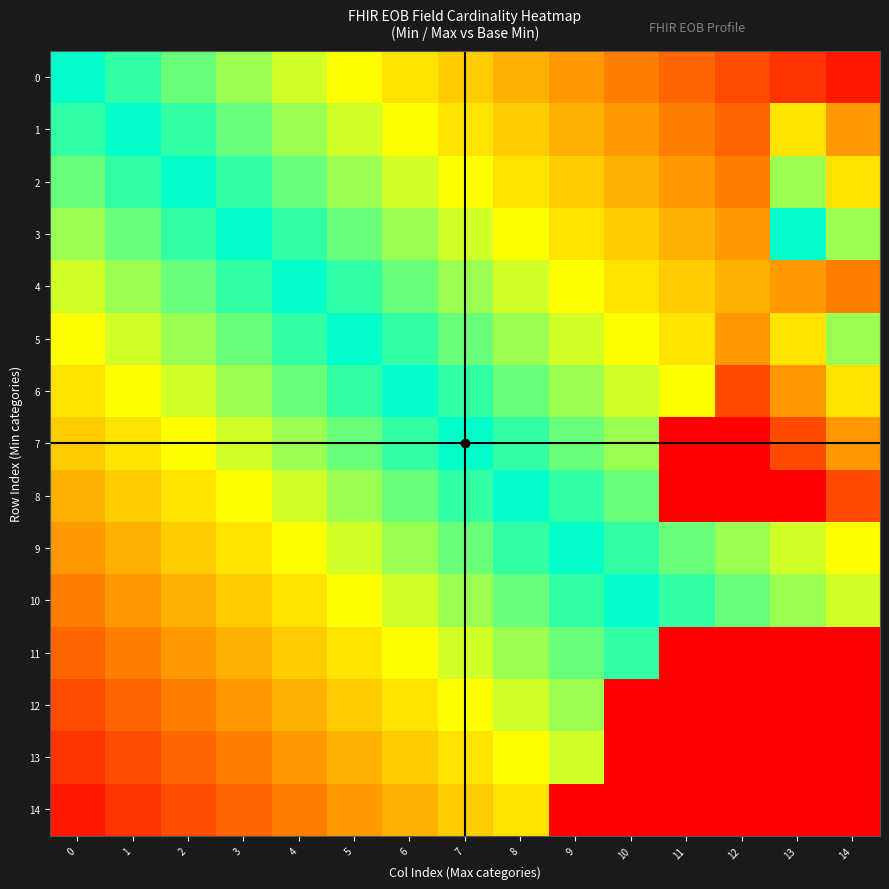

Which series has the largest range (max minus min)?

14